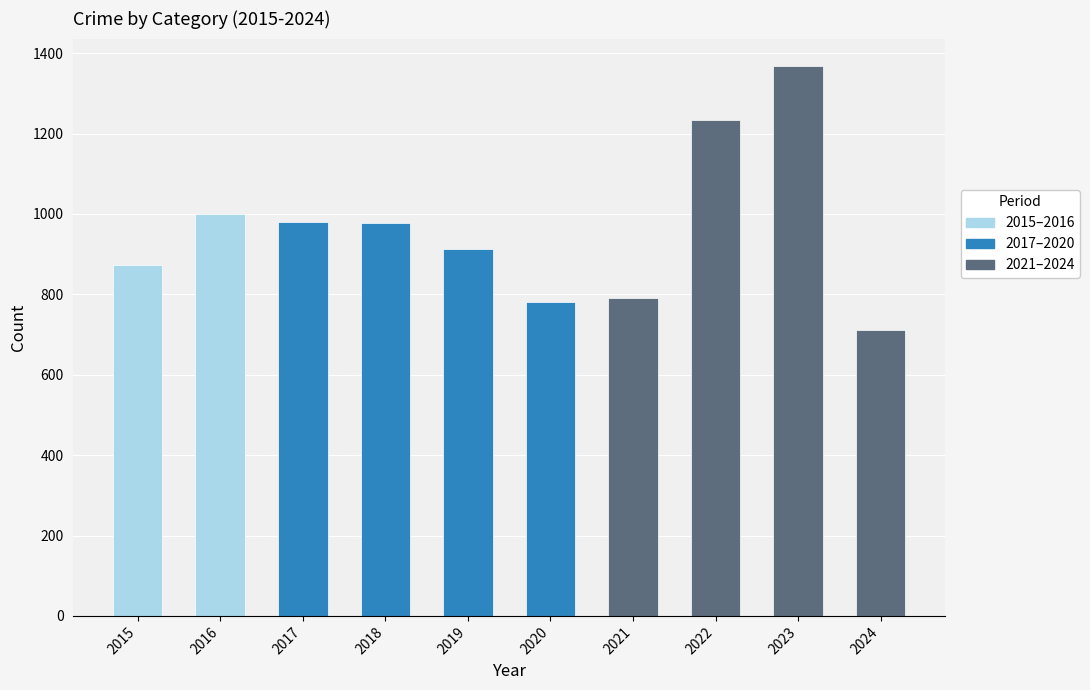

How many data points does each series have?

10